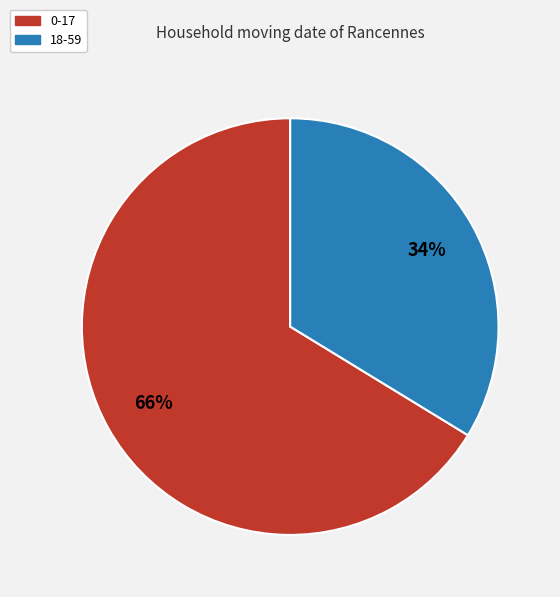

Do 0-17 and 18-59 together represent more than half of the pie?

Yes